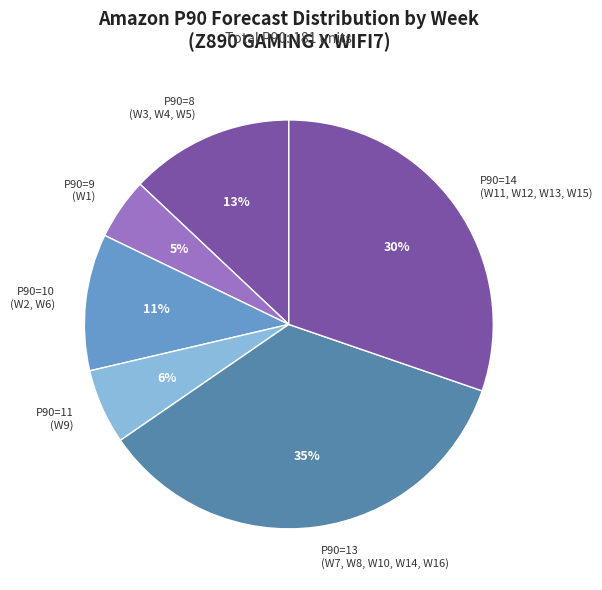

To the nearest percent, what portion does P90=10 (W2, W6) represent?

11%